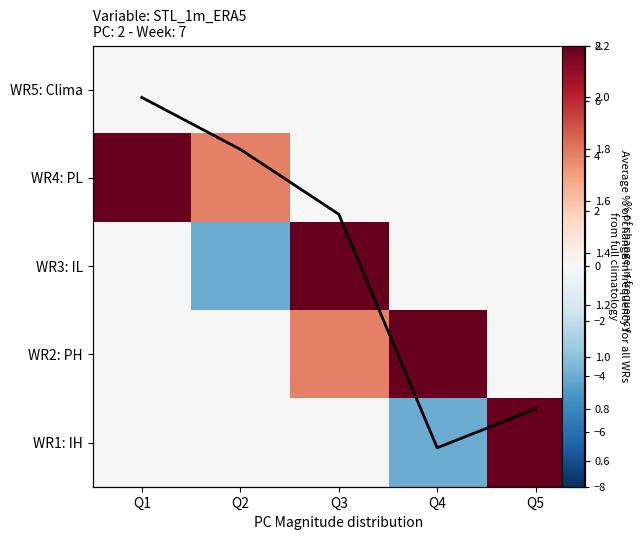

What is the total value across all series at Q4?

4.7